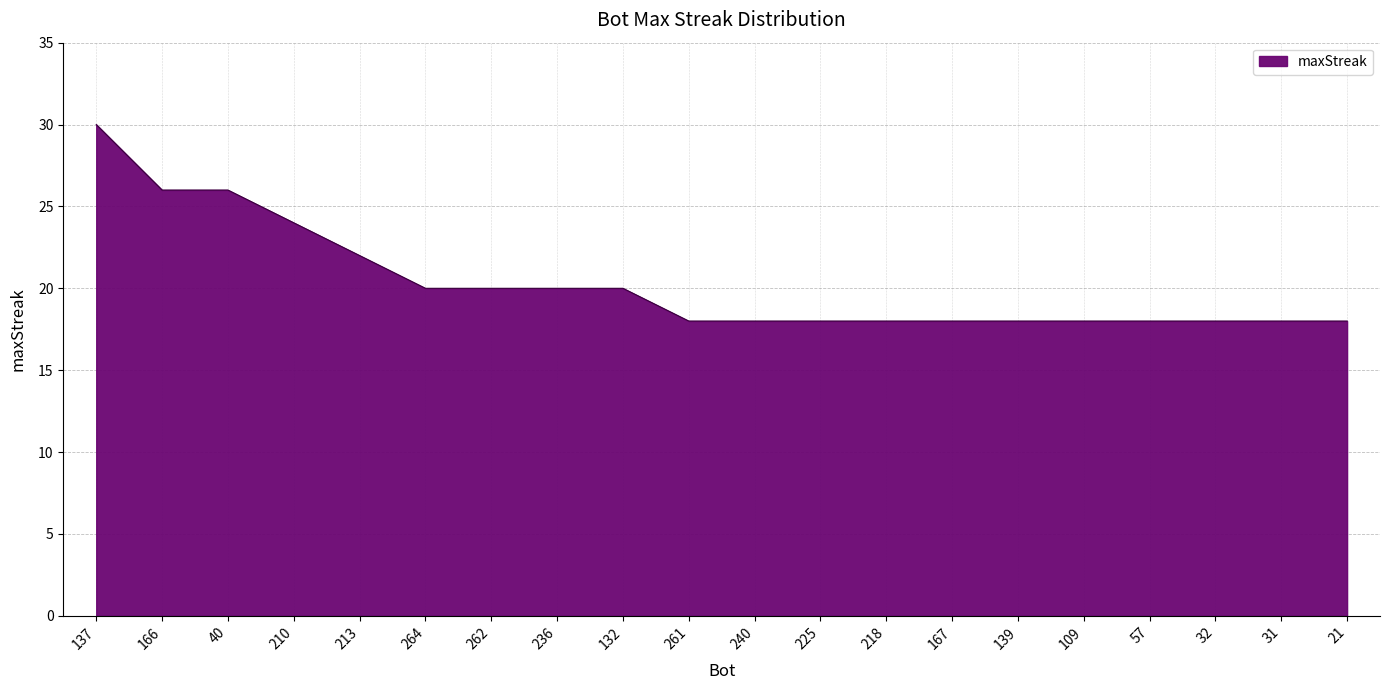

What is the difference between the maximum and second lowest values?

12